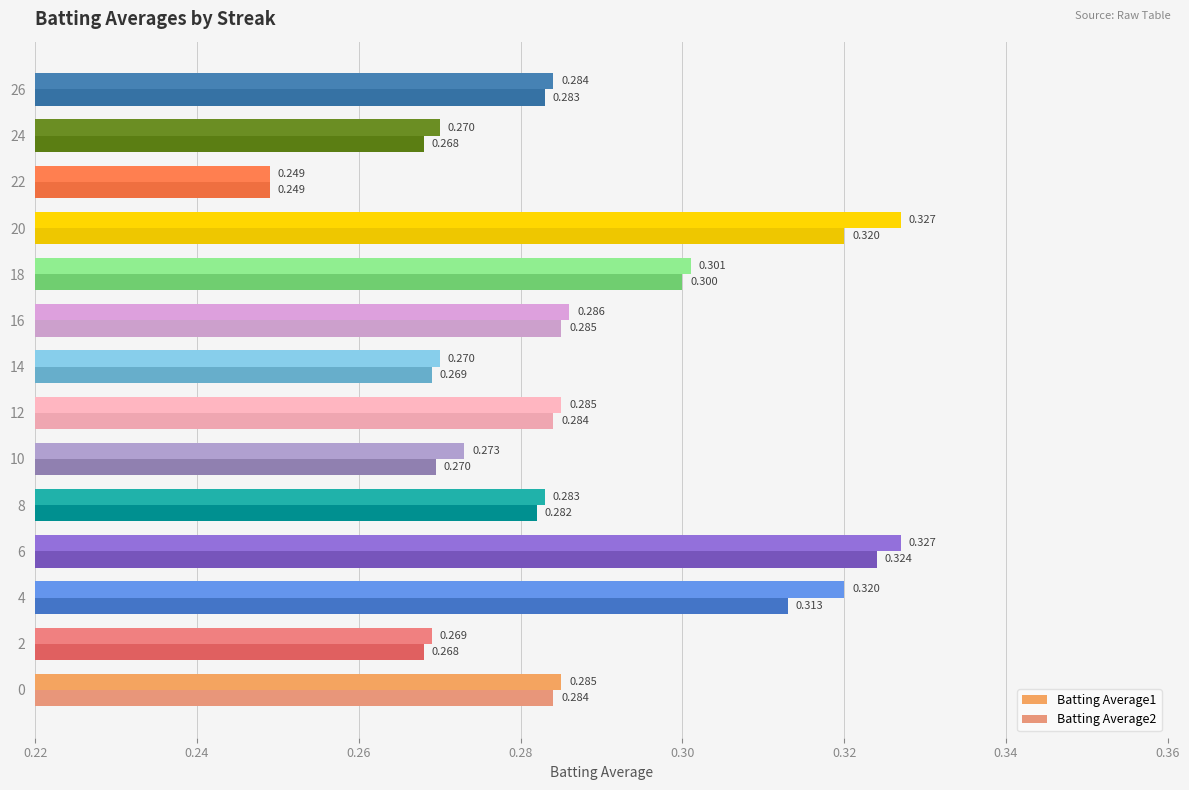

How many Batting Average1 values are between 0 and 1?

14